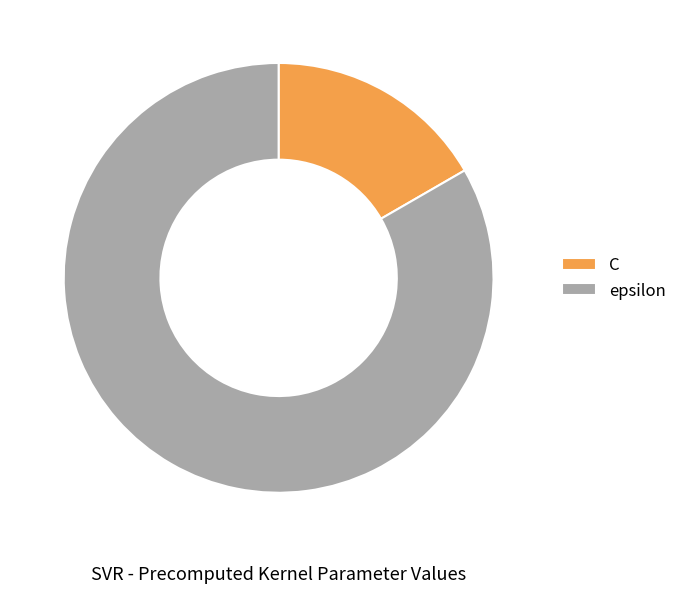

Combined, do epsilon and C account for over 50%?

Yes